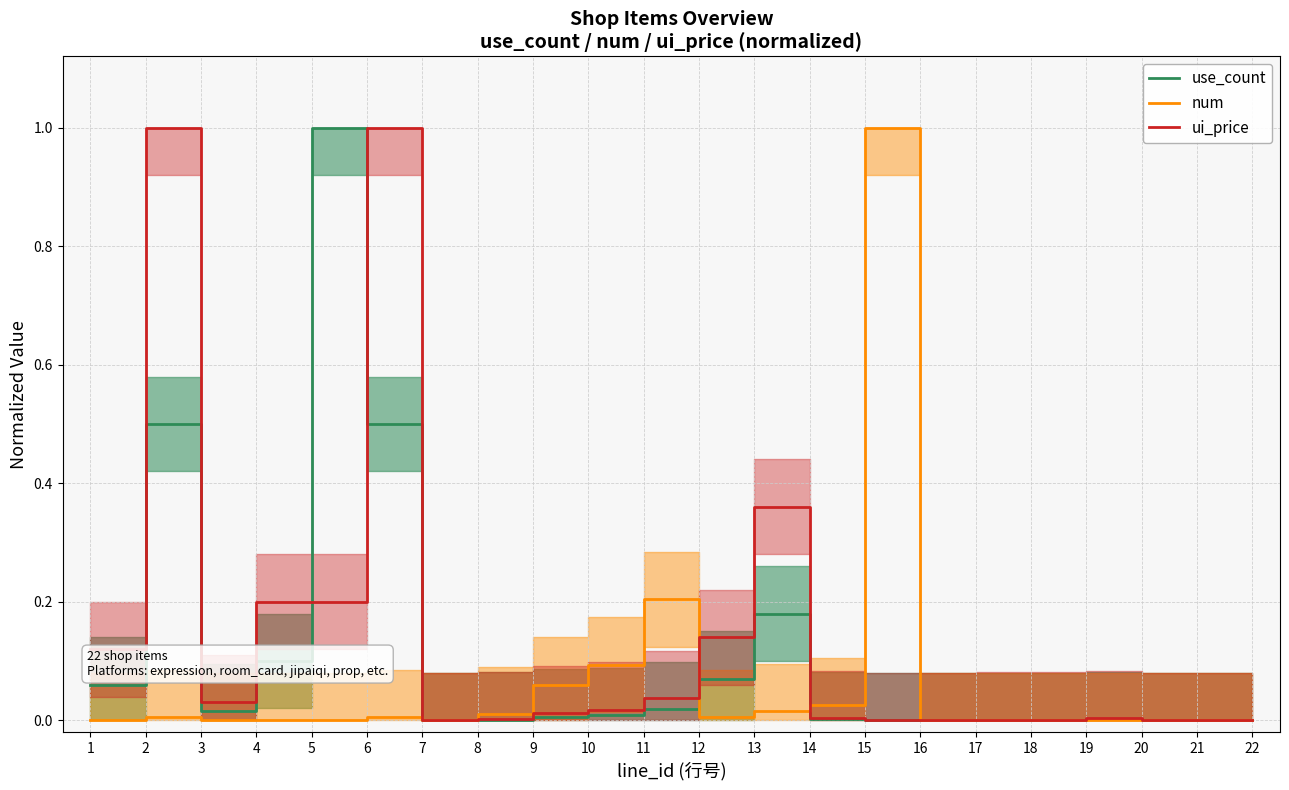

In ui_price, how many points are higher than both neighbors (excluding endpoints)?

4